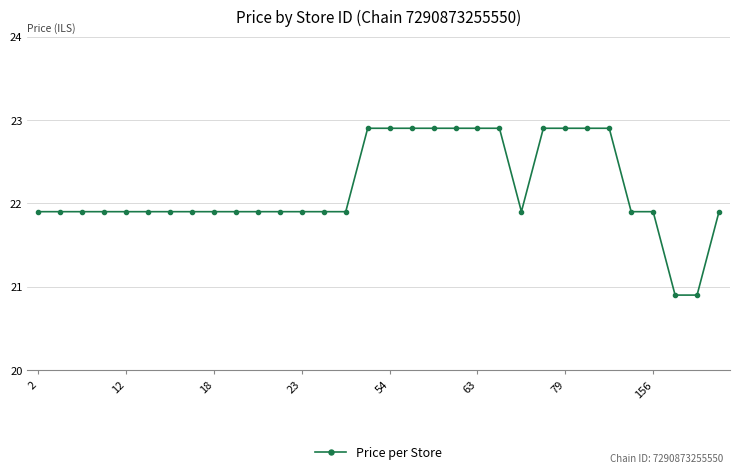

What is the difference between the maximum and minimum values?

2.0